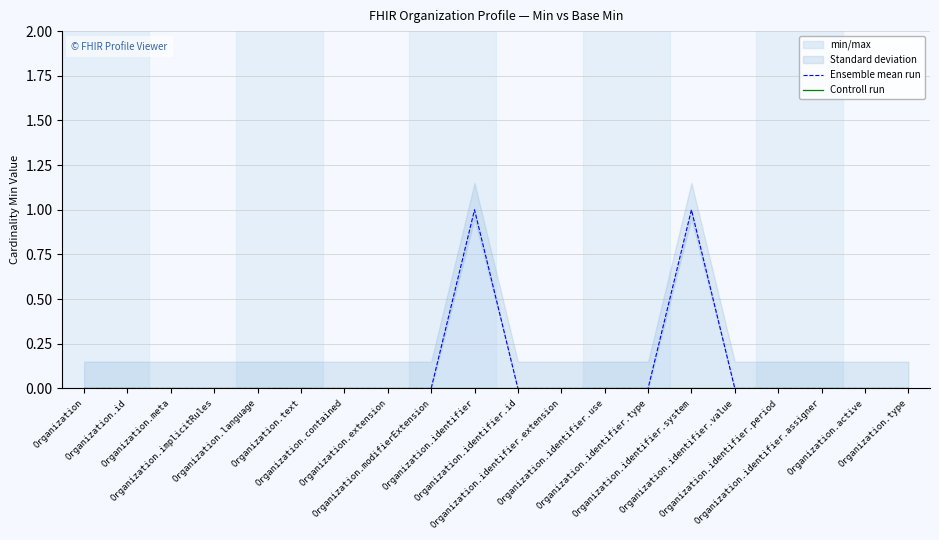

What is the label of the 15th point from the left?

Organization.identifier.system